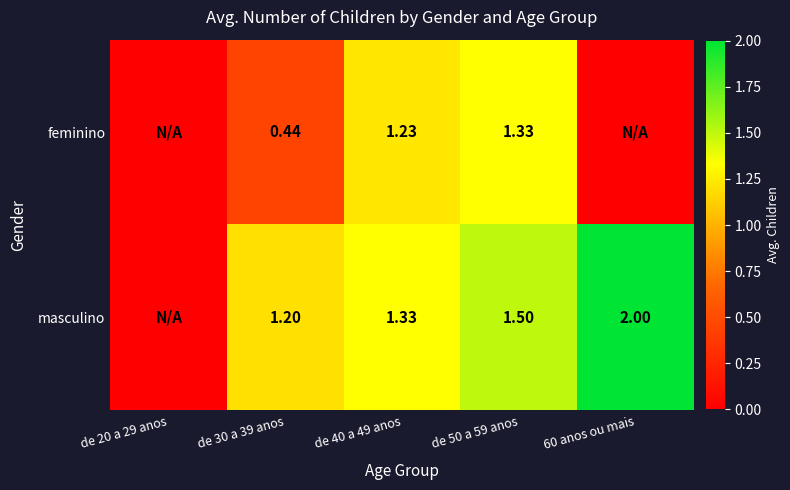

Rank the series at de 50 a 59 anos from lowest to highest value.

feminino, masculino